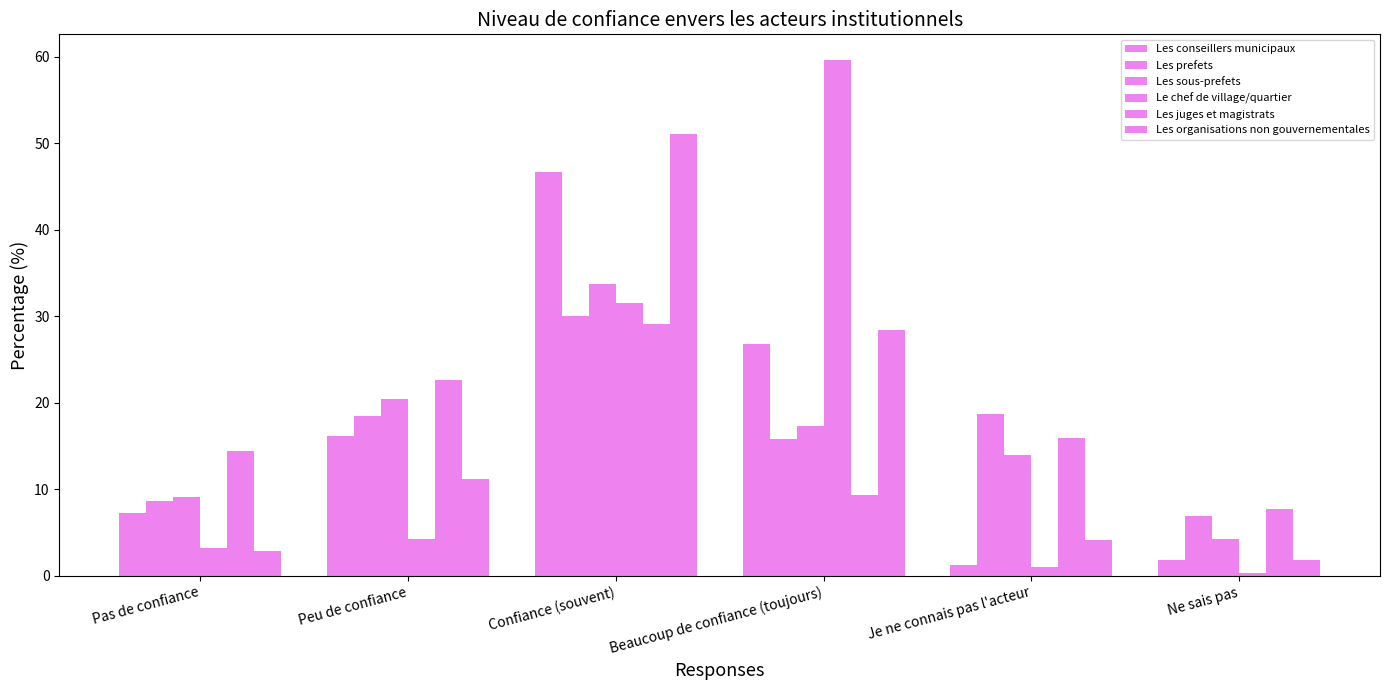

How many groups of bars are there?

6